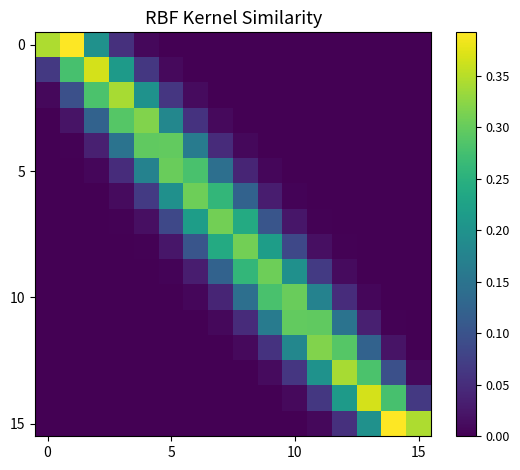

How many distinct data groups are displayed?

16